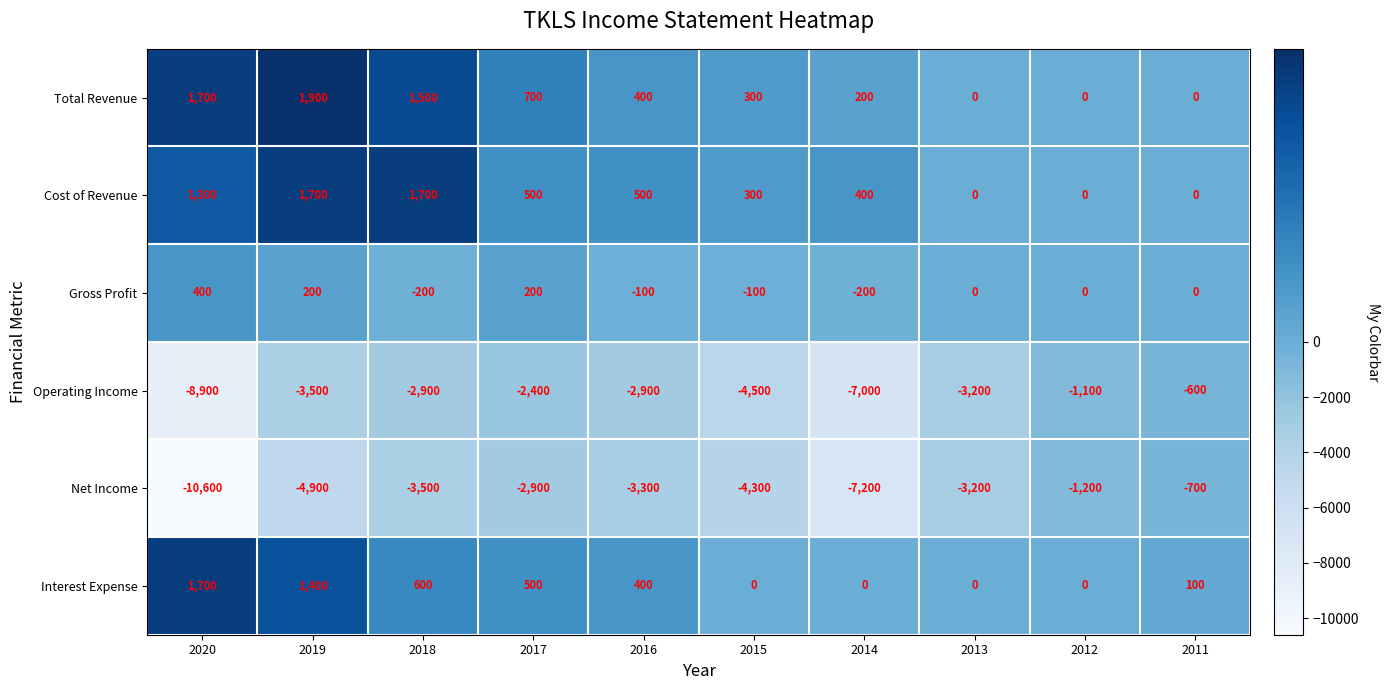

Count the number of data series in this chart.

6